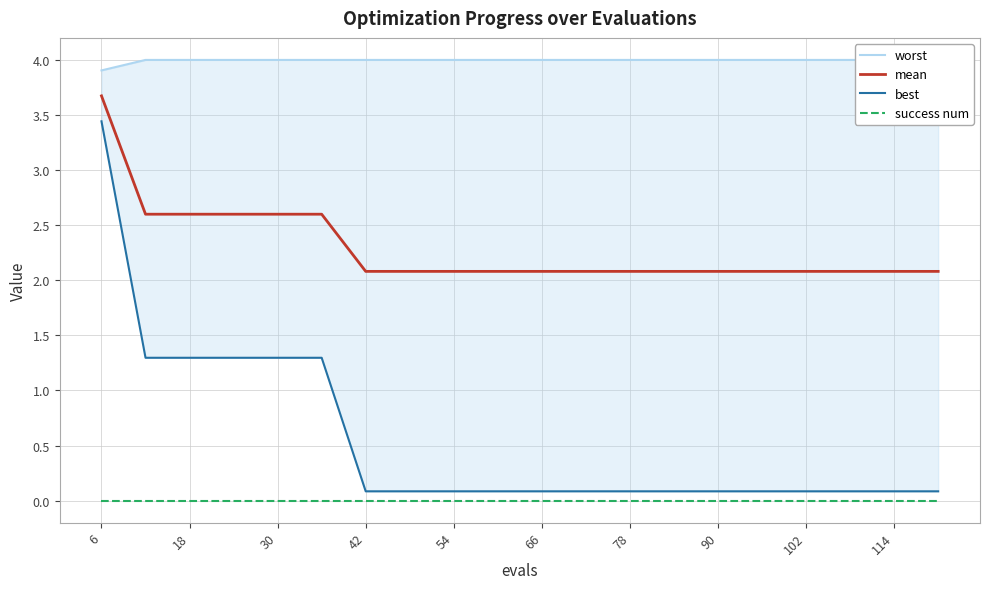

Is this an area chart (filled region under the line)?

No